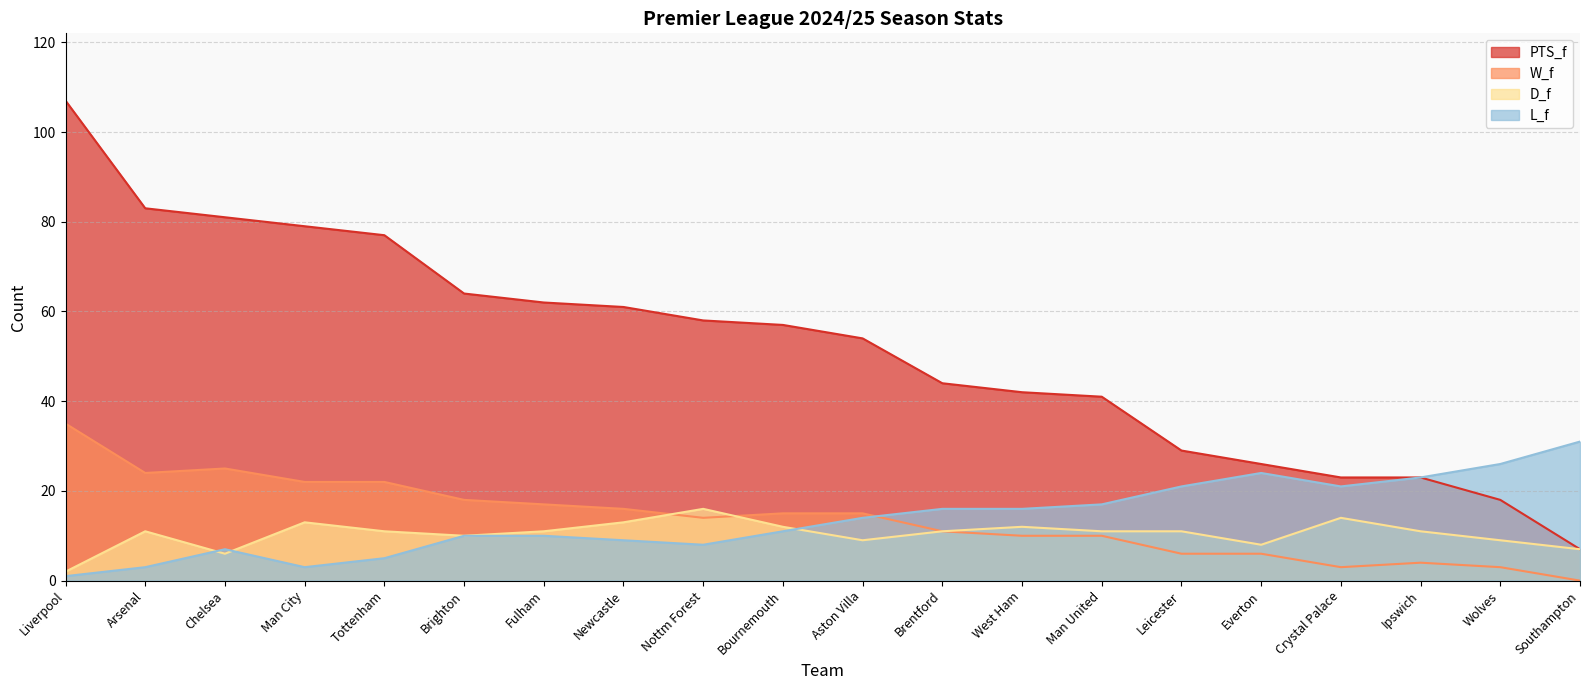

Which series has the largest range (max minus min)?

PTS_f